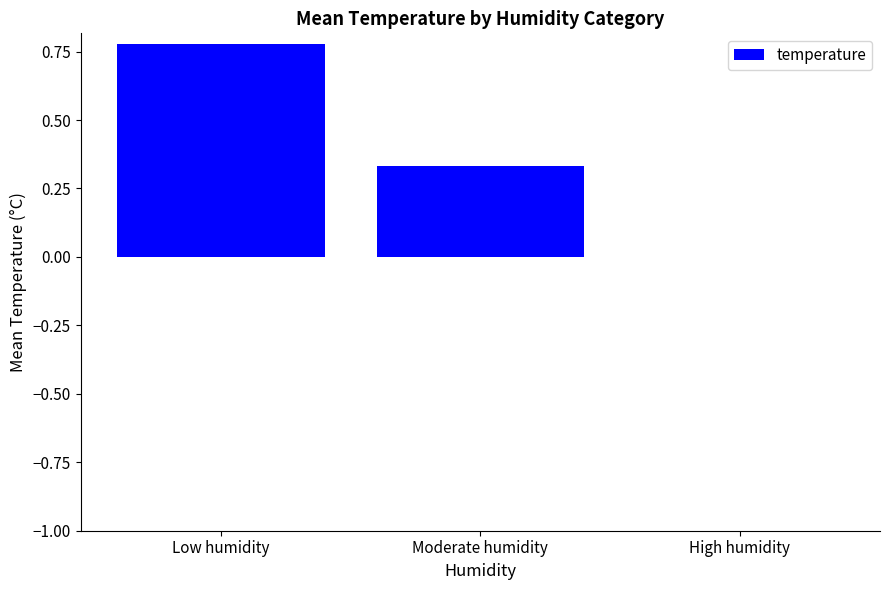

Are the bars horizontal?

No